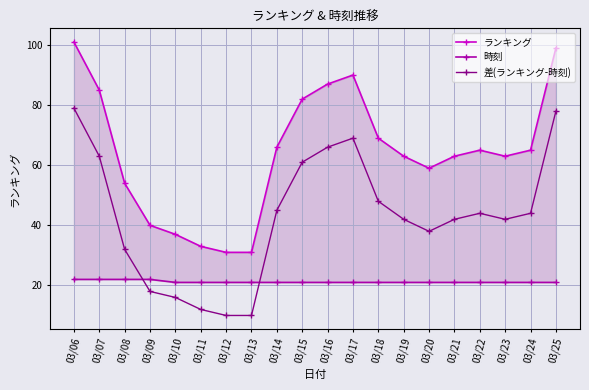

How many interior local valleys does the 差(ランキング-時刻) series have?

2